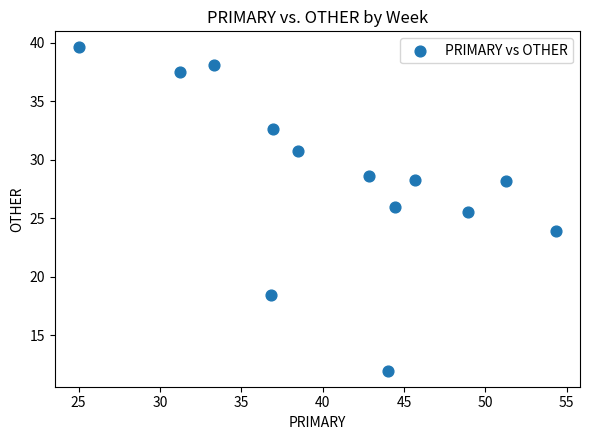

What is the range of X values (max minus min)?

29.3